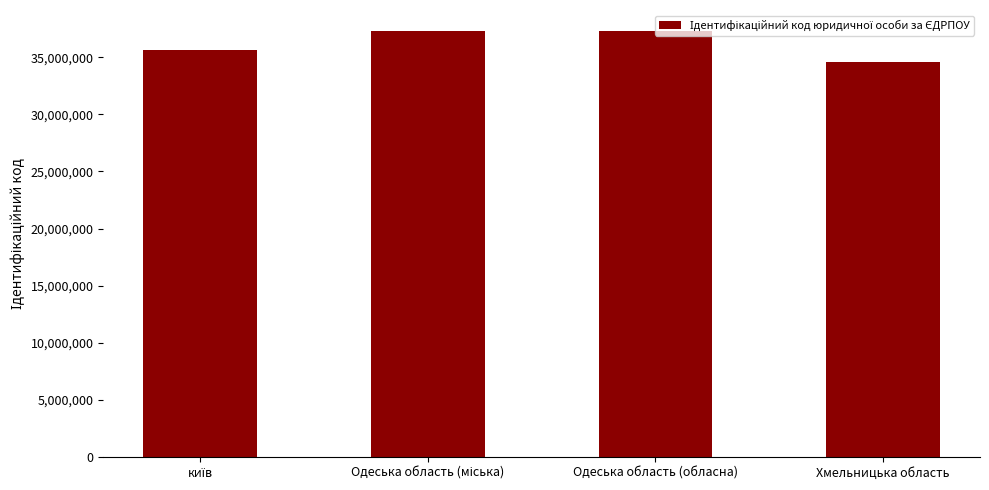

What is the difference between the maximum and minimum values?

2678850